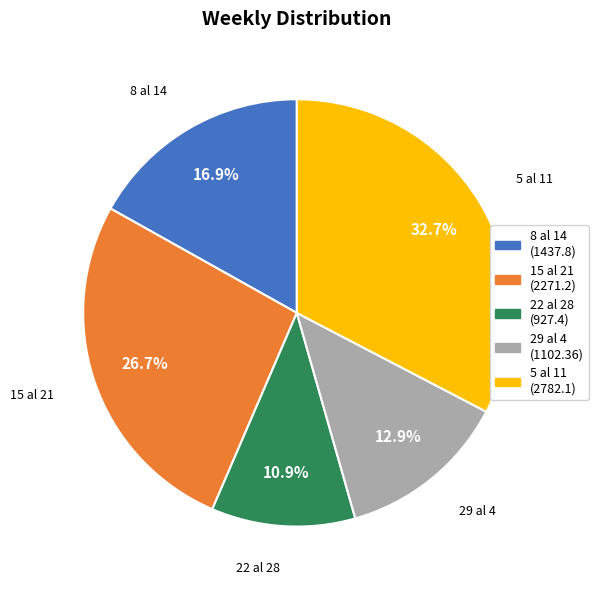

How many slices are in this pie chart?

5